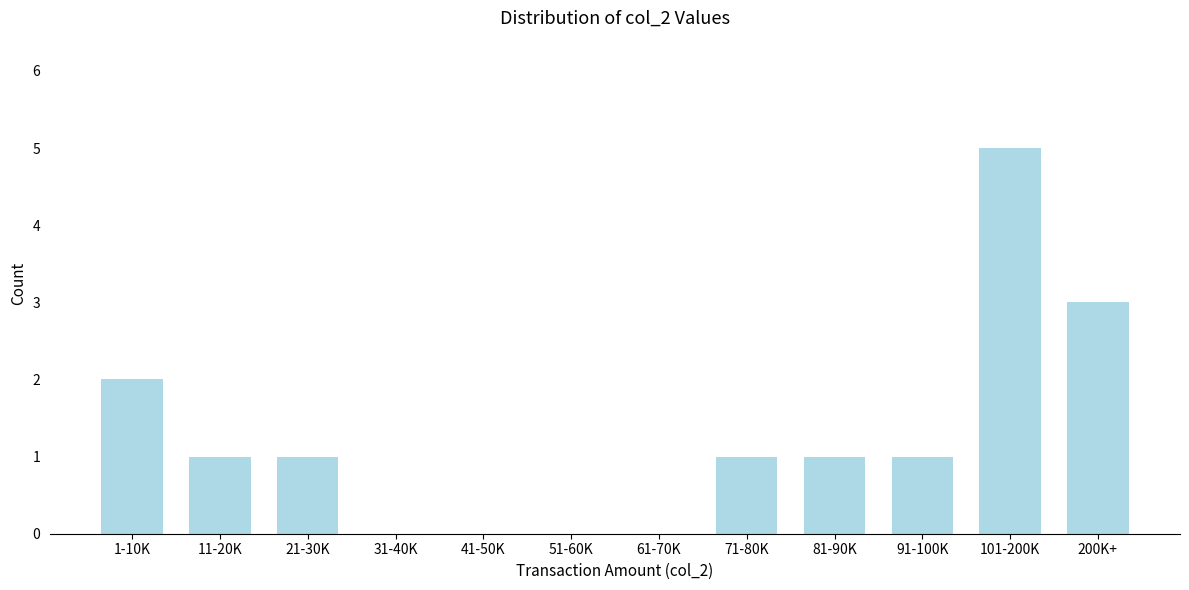

Reading right to left, extract all data points from this chart.

200K+=3	101-200K=5	91-100K=1	81-90K=1	71-80K=1	61-70K=0	51-60K=0	41-50K=0	31-40K=0	21-30K=1	11-20K=1	1-10K=2